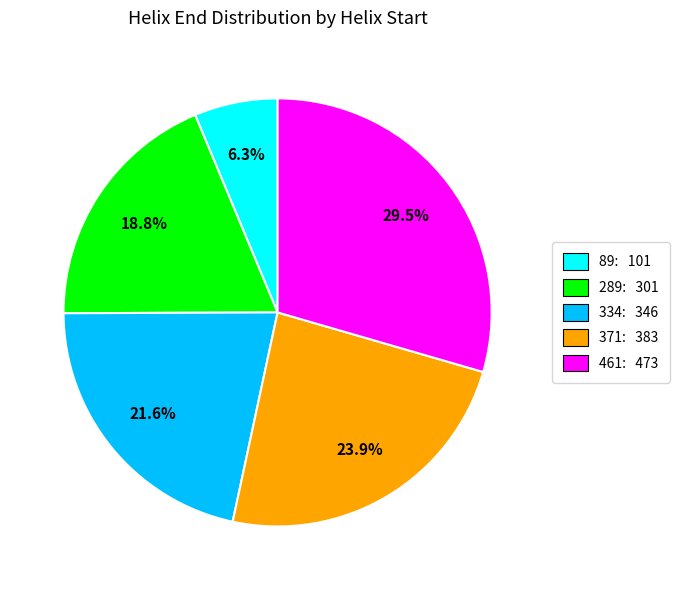

Which category has the smallest portion of the pie?

89